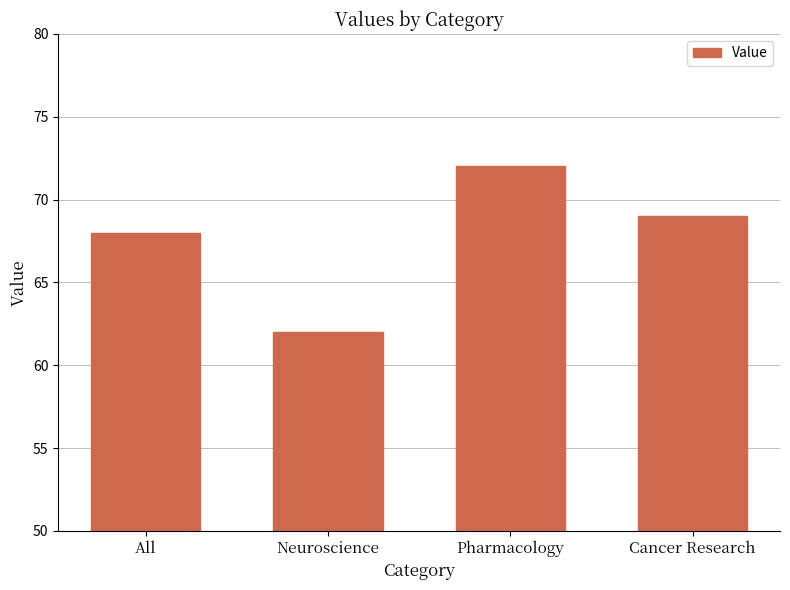

At which label is the value closest to 67?

All